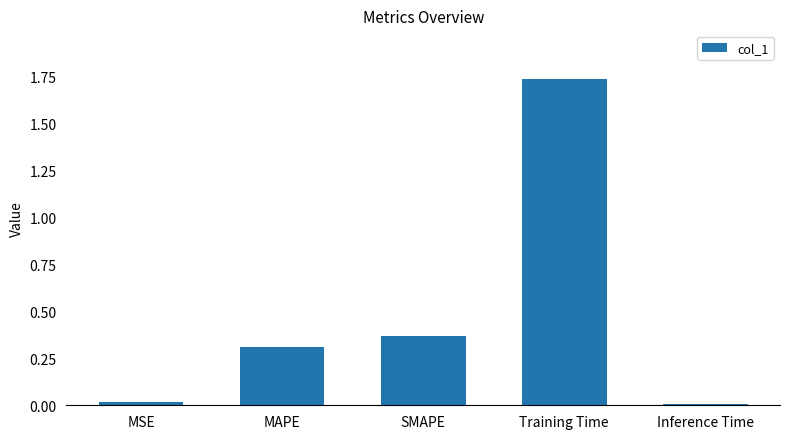

What is the sum of all values?

2.4